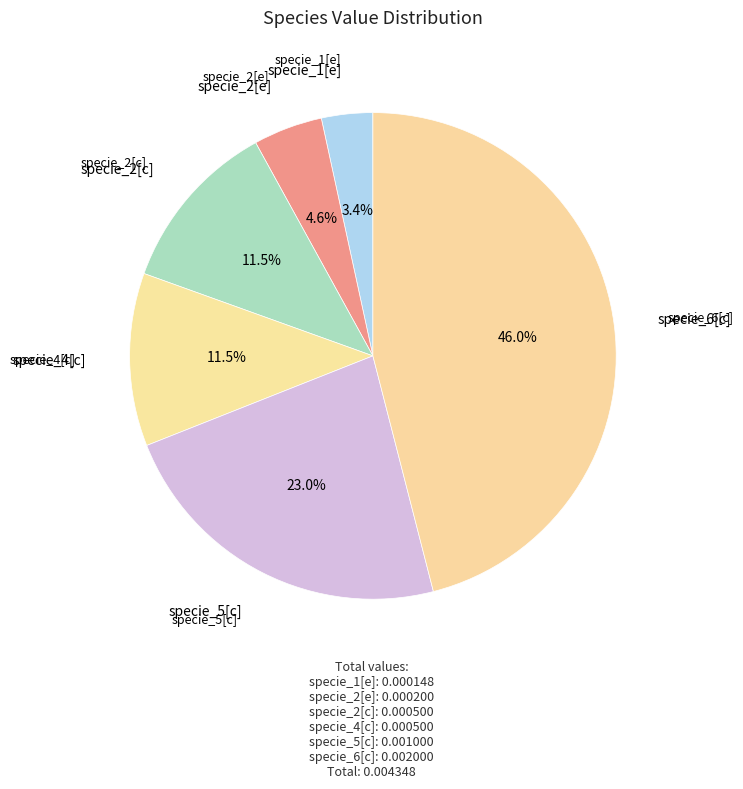

How many slices are in this pie chart?

6